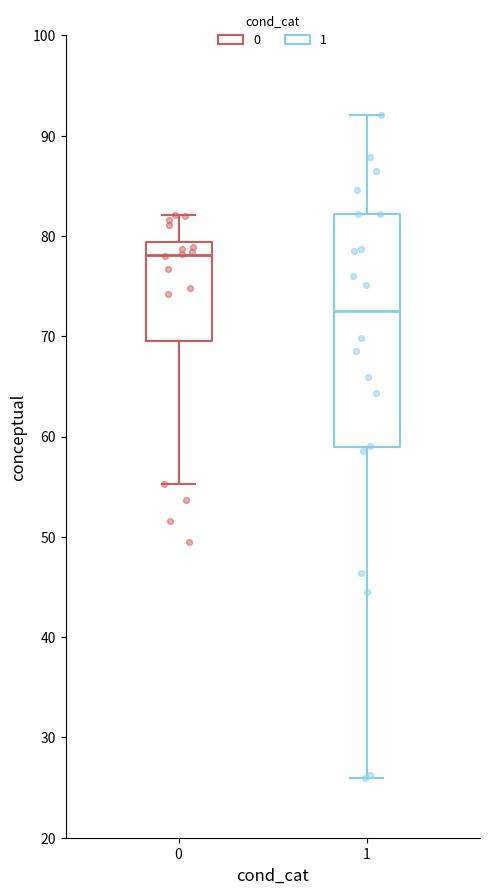

Where is the upper edge of the box at x = 1 on the y-axis? The values are not printed on the chart, so give them approximately, as read against the axis.

82